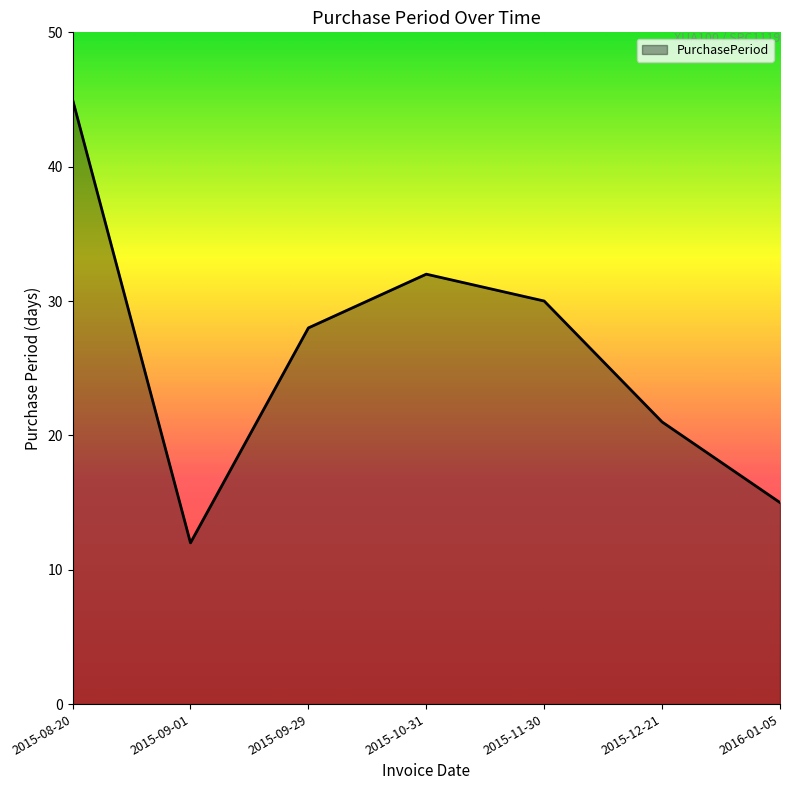

What is the difference between the values at 2015-09-29 and 2016-01-05?

13